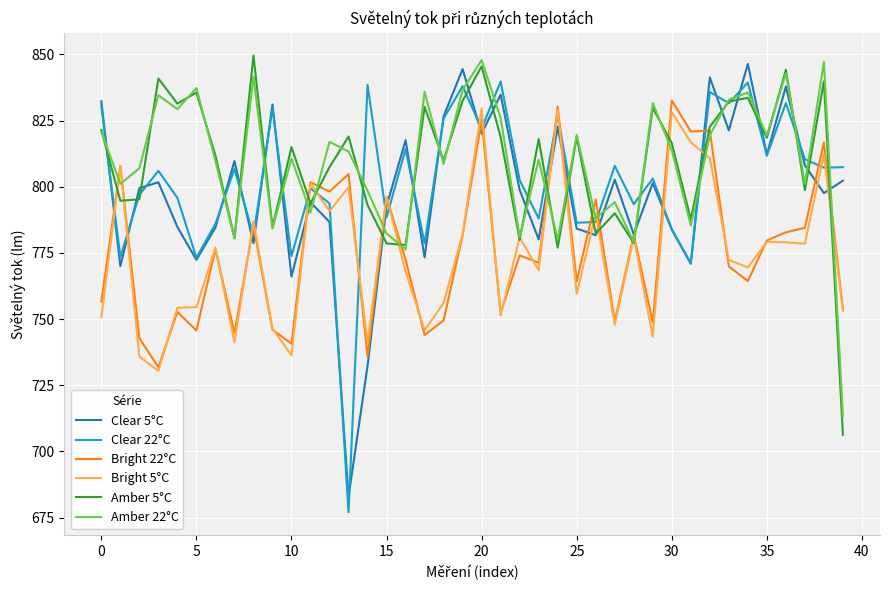

At how many categories does at least one series exceed 686?

40